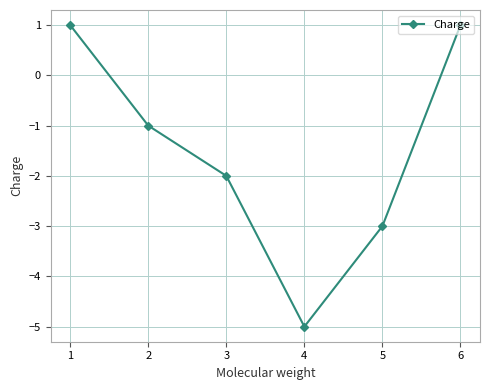

Read the value at 2.

-1